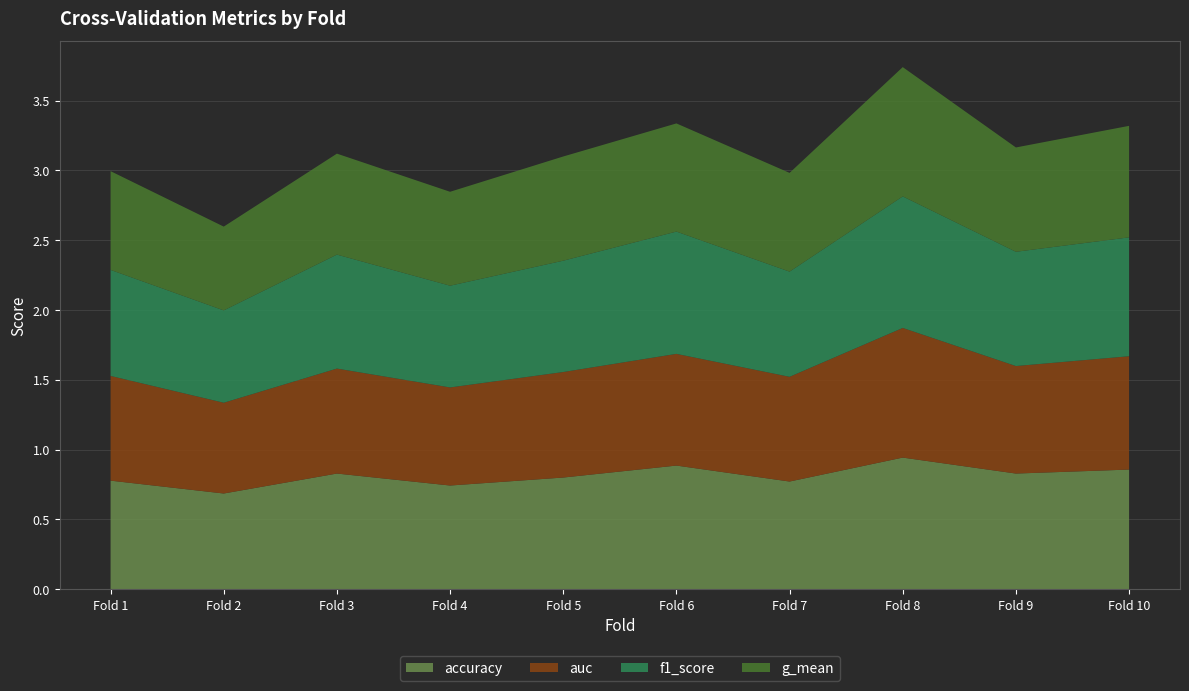

Reading left to right, extract all data points from this chart.

accuracy: 0.8	0.7	0.8	0.7	0.8	0.9	0.8	0.9	0.8	0.9
auc: 0.8	0.7	0.8	0.7	0.8	0.8	0.8	0.9	0.8	0.8
f1_score: 0.8	0.7	0.8	0.7	0.8	0.9	0.8	0.9	0.8	0.9
g_mean: 0.7	0.6	0.7	0.7	0.7	0.8	0.7	0.9	0.7	0.8